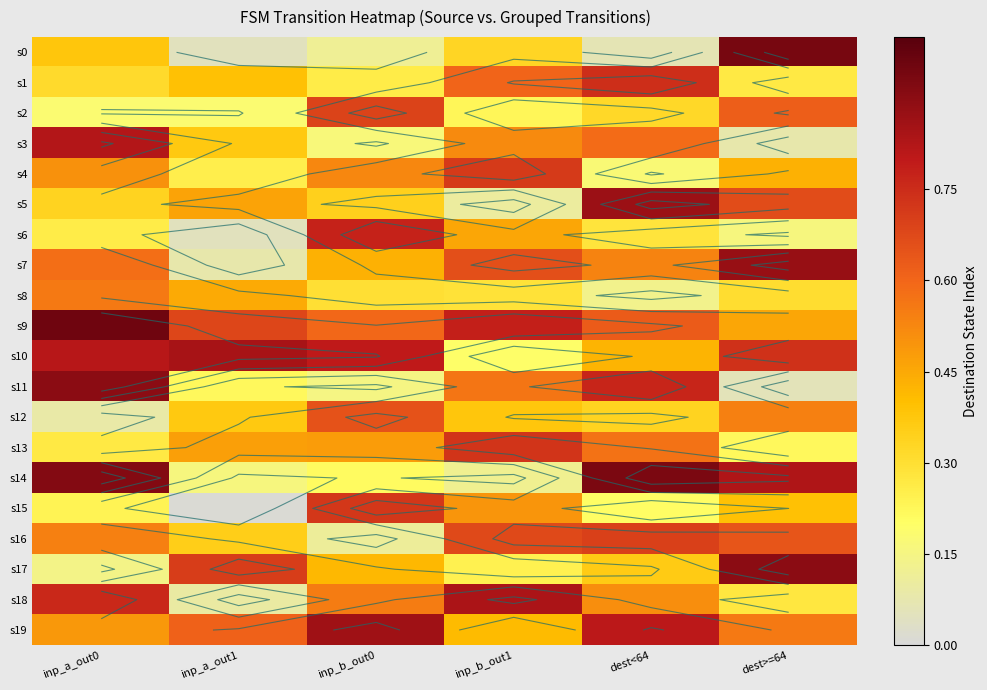

Between inp_a_out0 and inp_a_out1, which series saw the biggest shift?

s14